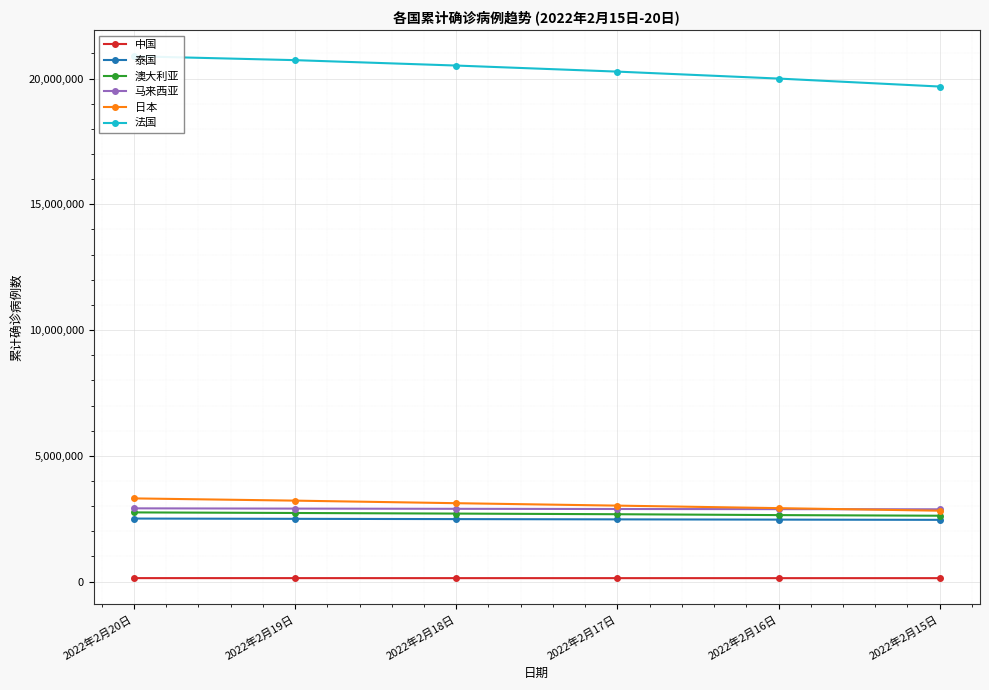

Which series has the largest total across all categories?

法国